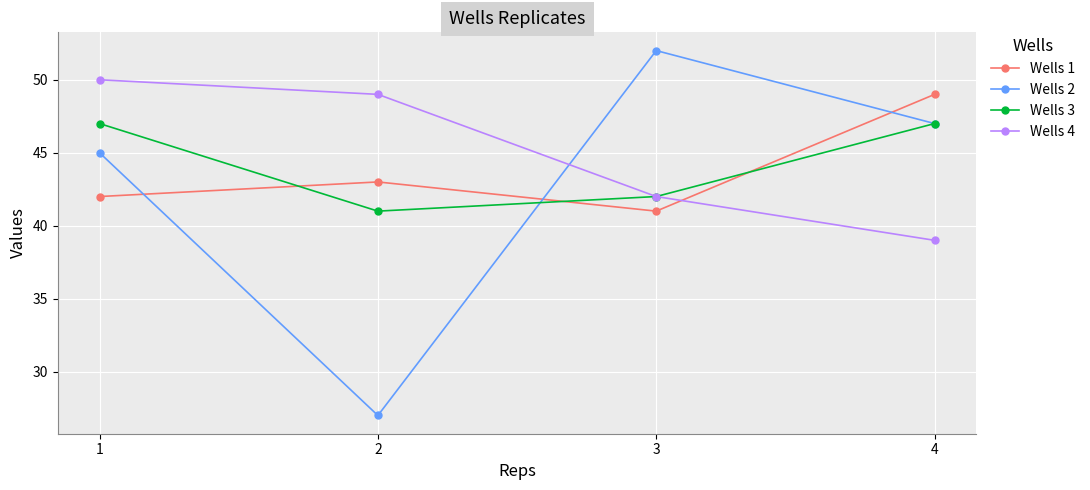

True or false: Wells 3 and Wells 1 intersect in this chart.

True